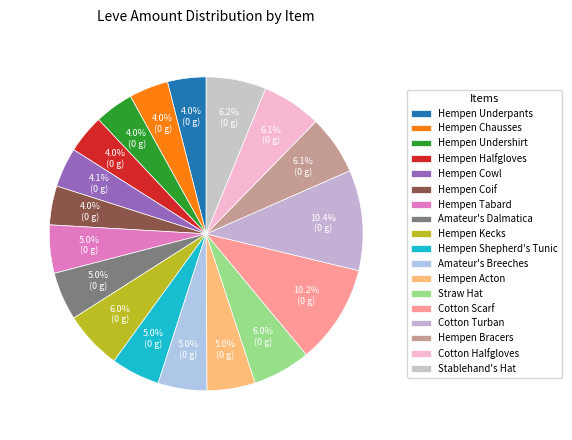

Which category has the biggest portion of the pie?

Cotton Turban